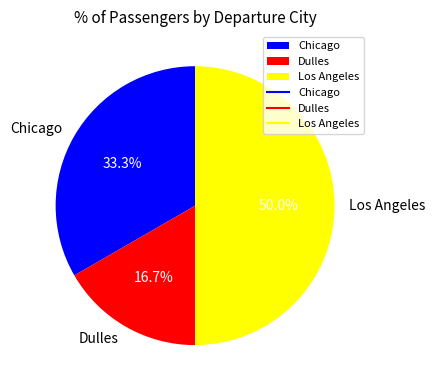

Does Chicago account for over 50% of the chart?

No